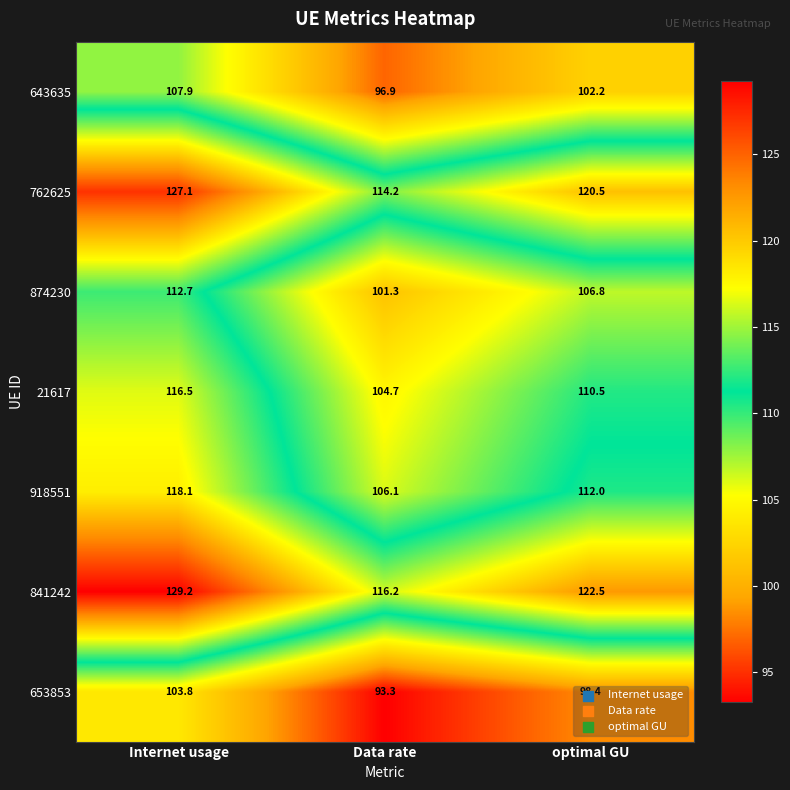

List the labels in order of 841242 value, largest first.

Internet usage, optimal GU, Data rate